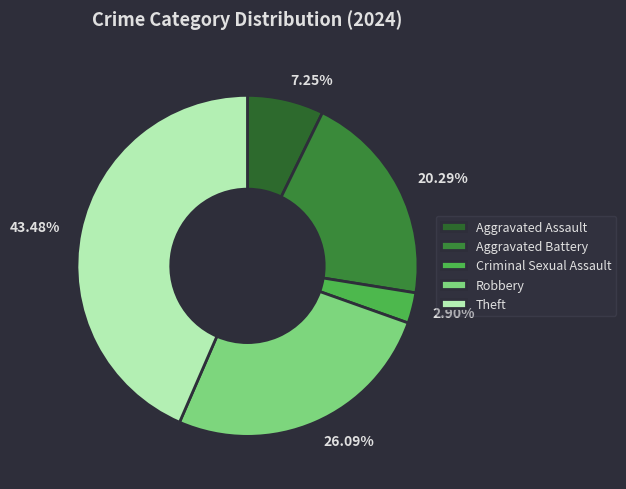

What is the ratio of the value at 26.09% to the value at 20.29%?

1.3